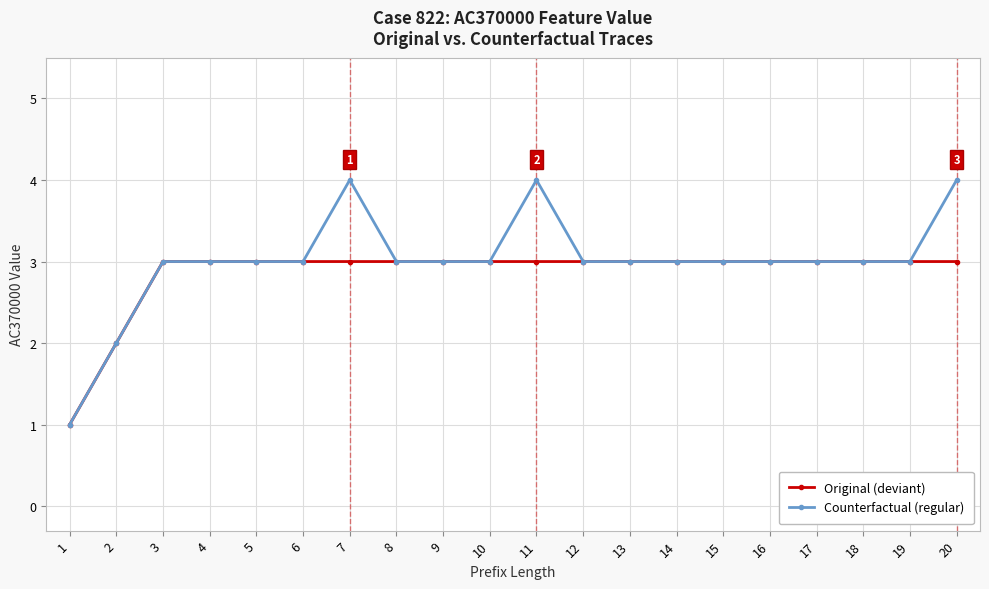

Which series has the largest total across all categories?

Counterfactual (regular)